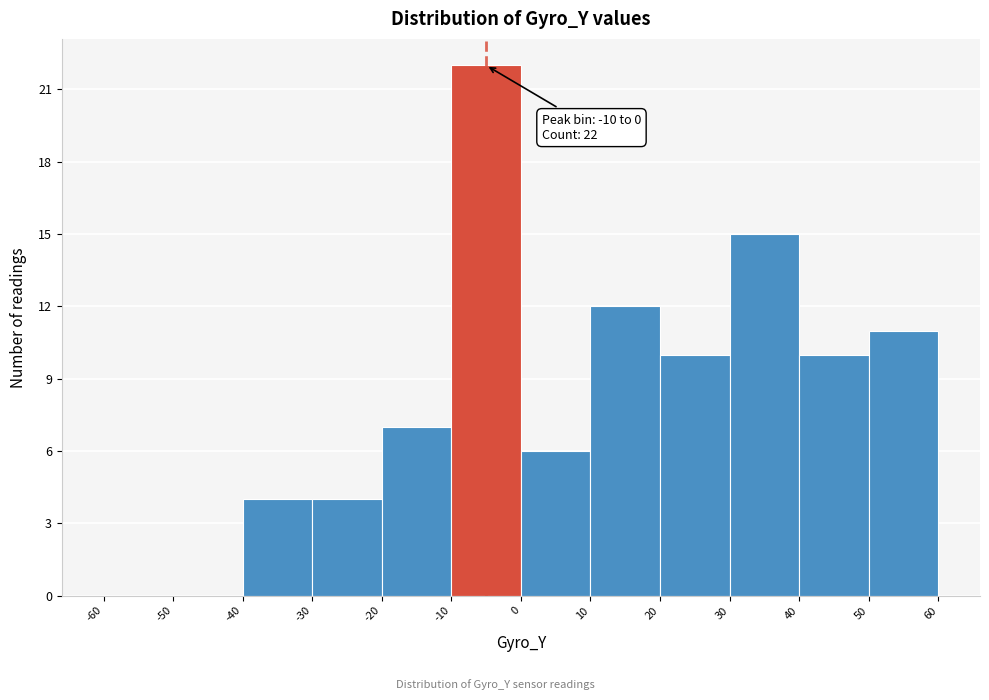

Which range on the x-axis has the tallest bar?

-10 to 0